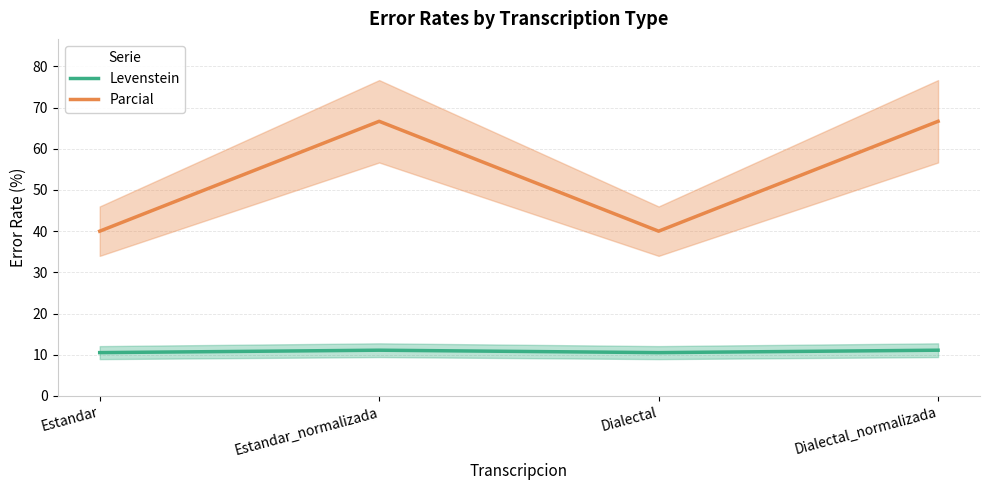

What is the difference between the highest and lowest values at Dialectal_normalizada?

55.6